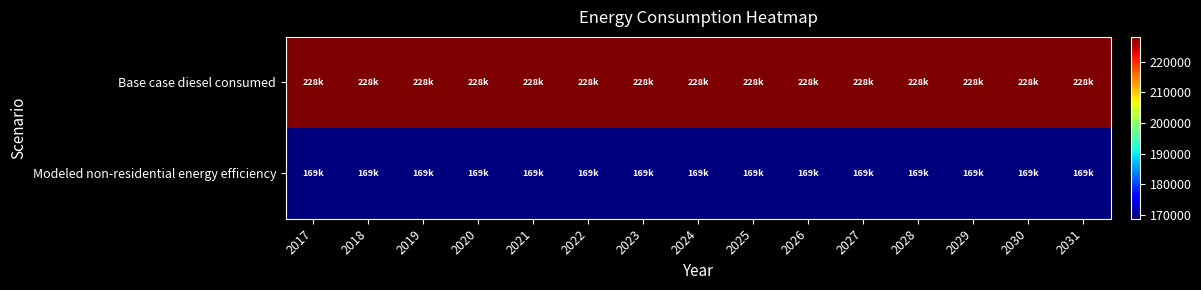

At how many categories does at least one series exceed 184442?

15